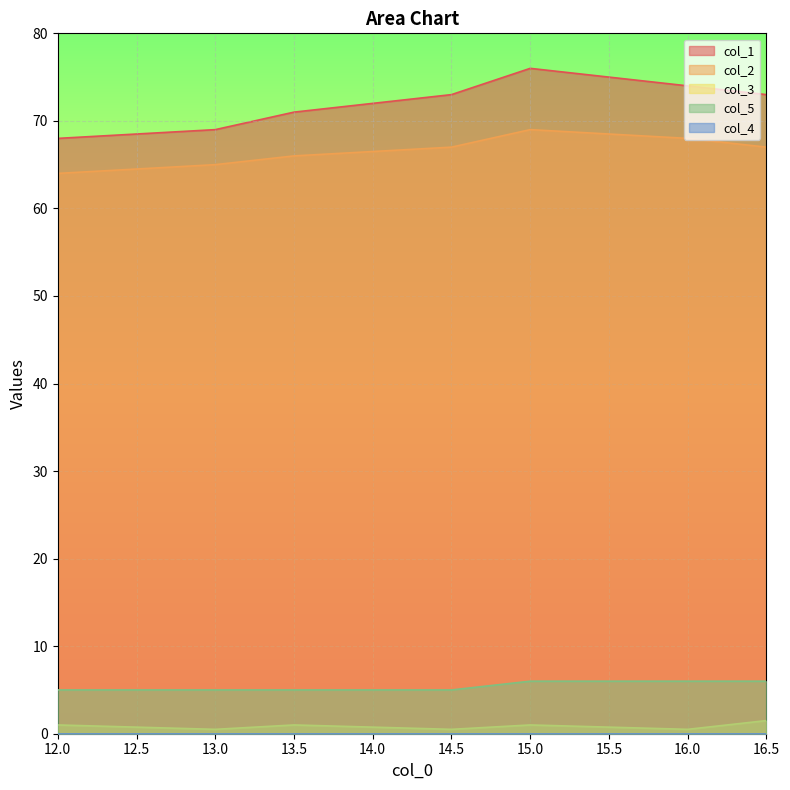

What is the sum of all col_2 values?

466.0